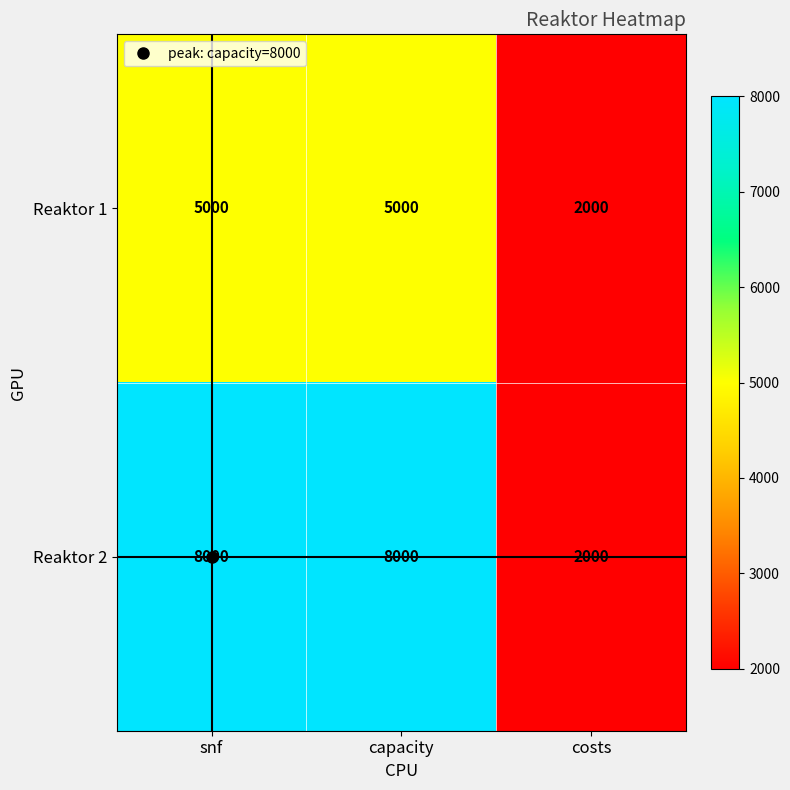

How many distinct data groups are displayed?

2